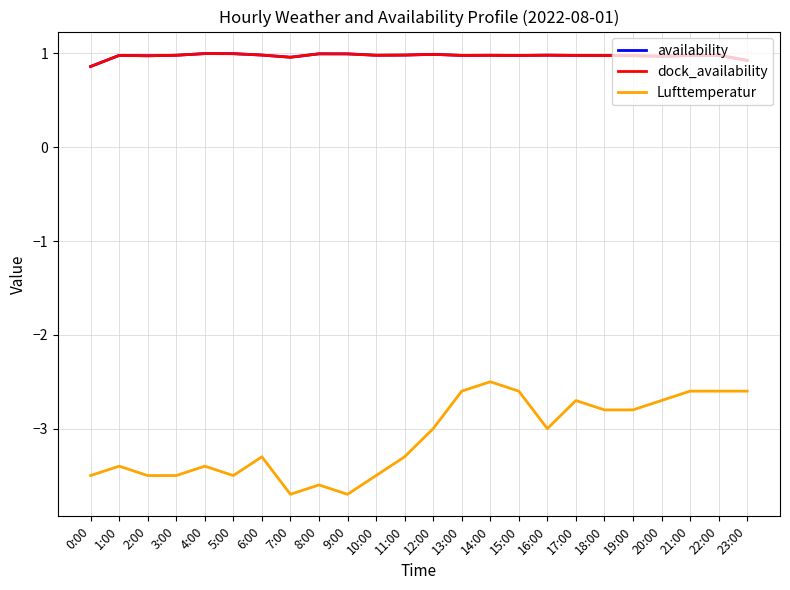

At how many categories does at least one series exceed -1?

24